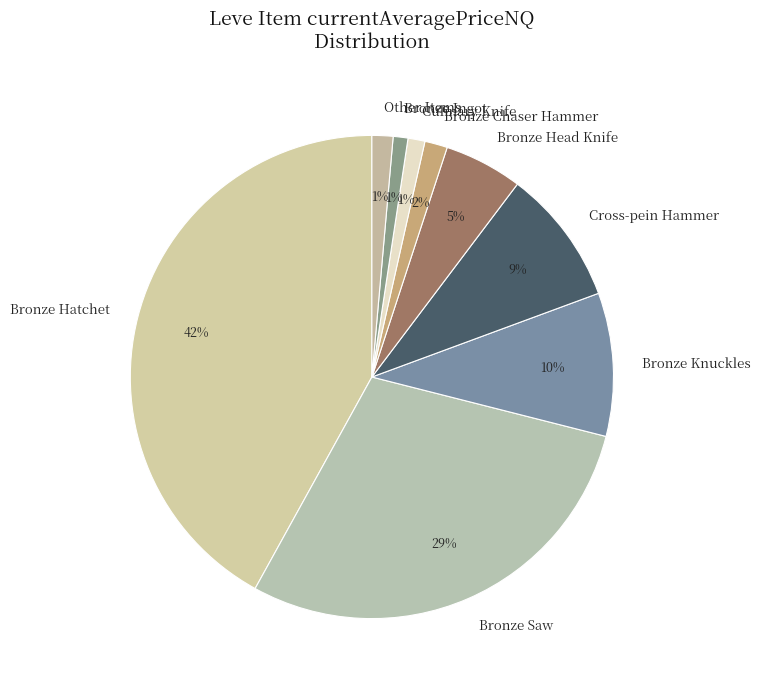

Combined, do Bronze Hatchet and Cross-pein Hammer account for over 50%?

Yes